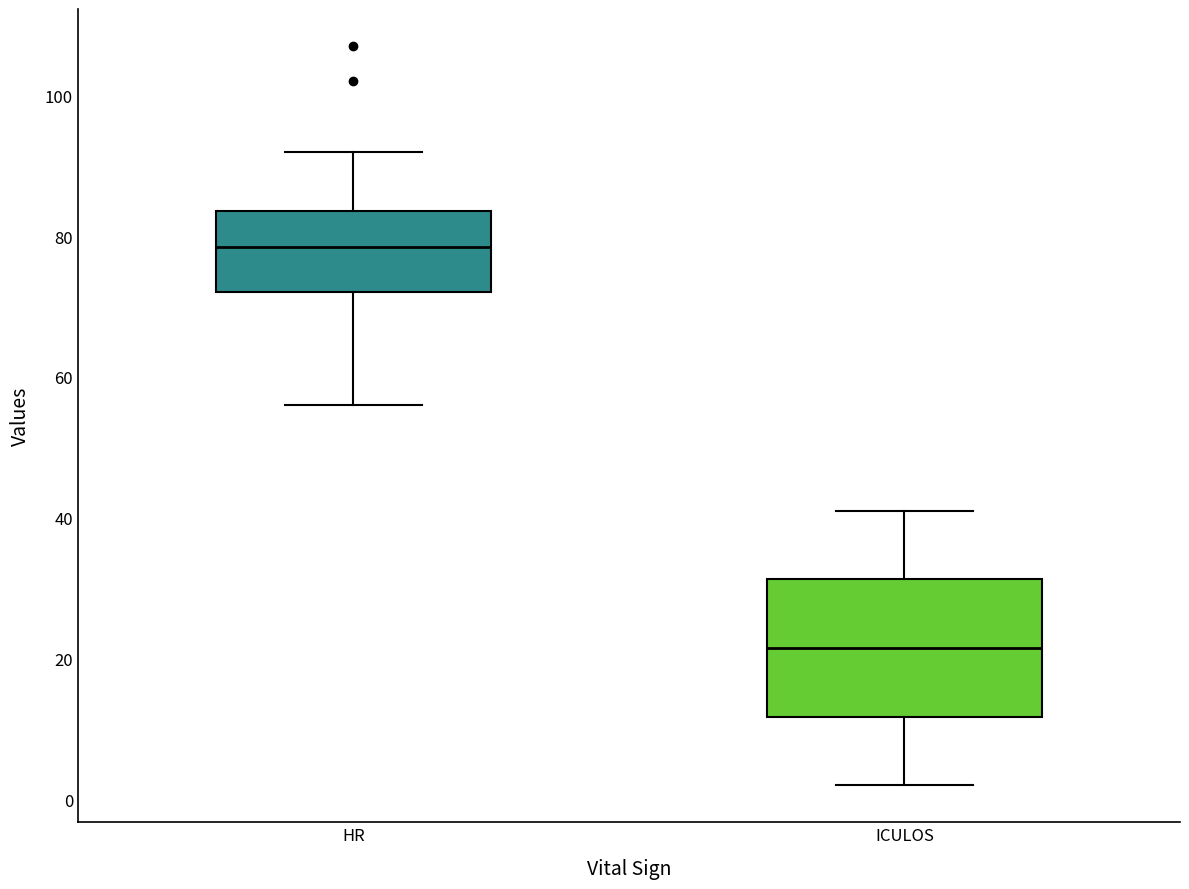

Reading left to right, read every box against the y-axis: the position of its median line, the range the box covers, and the ends of its whiskers. The values are not printed on the chart, so give them approximately, as read against the axis.

HR: median 78, box 72 to 84, whiskers 56 to 92
ICULOS: median 22, box 12 to 32, whiskers 2 to 42